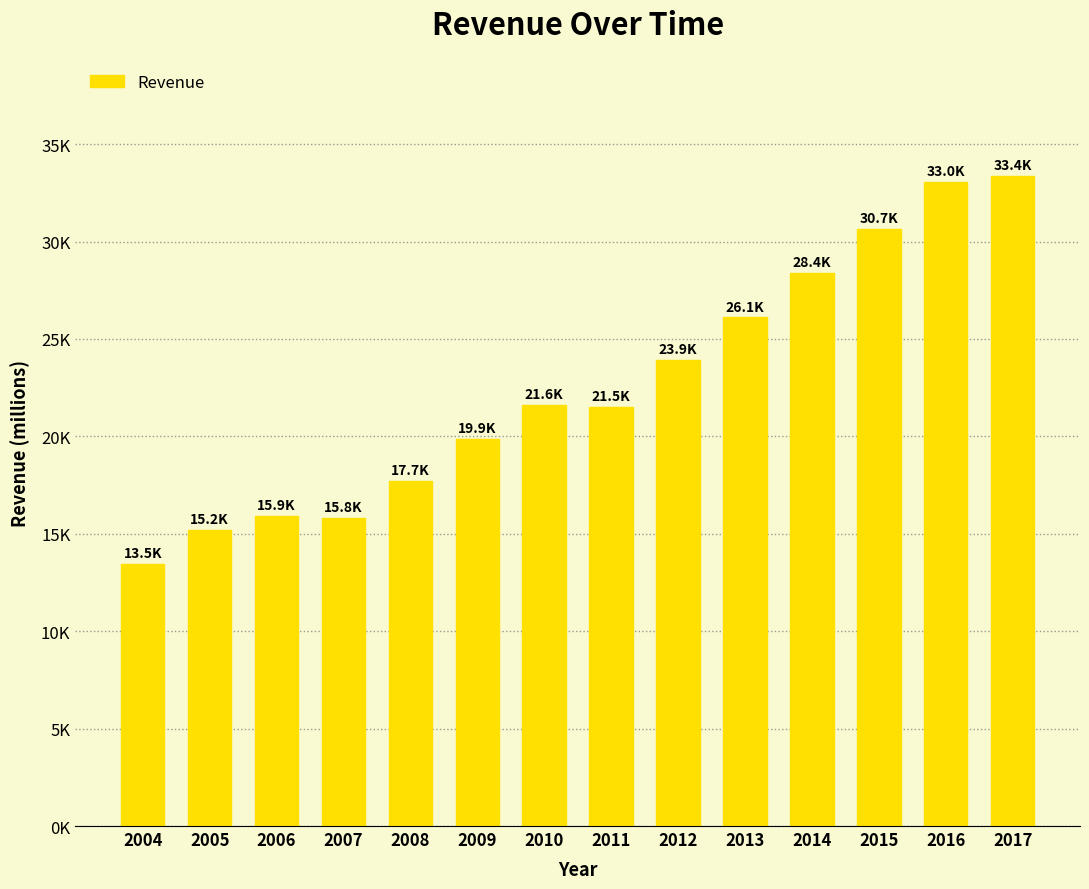

Are the bars horizontal?

No